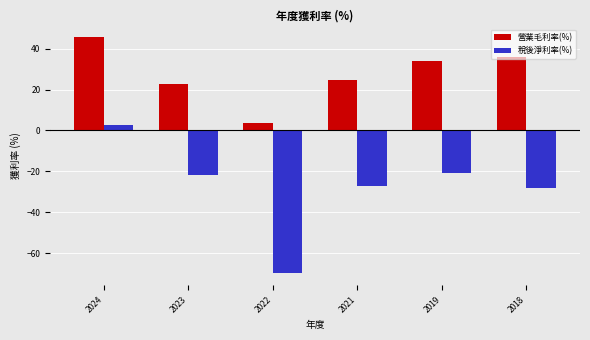

Reading right to left, extract all data points from this chart.

營業毛利率(%): 36.2	34.1	24.5	3.6	23.0	45.6
稅後淨利率(%): -28.1	-20.9	-27.1	-70.0	-21.9	2.5